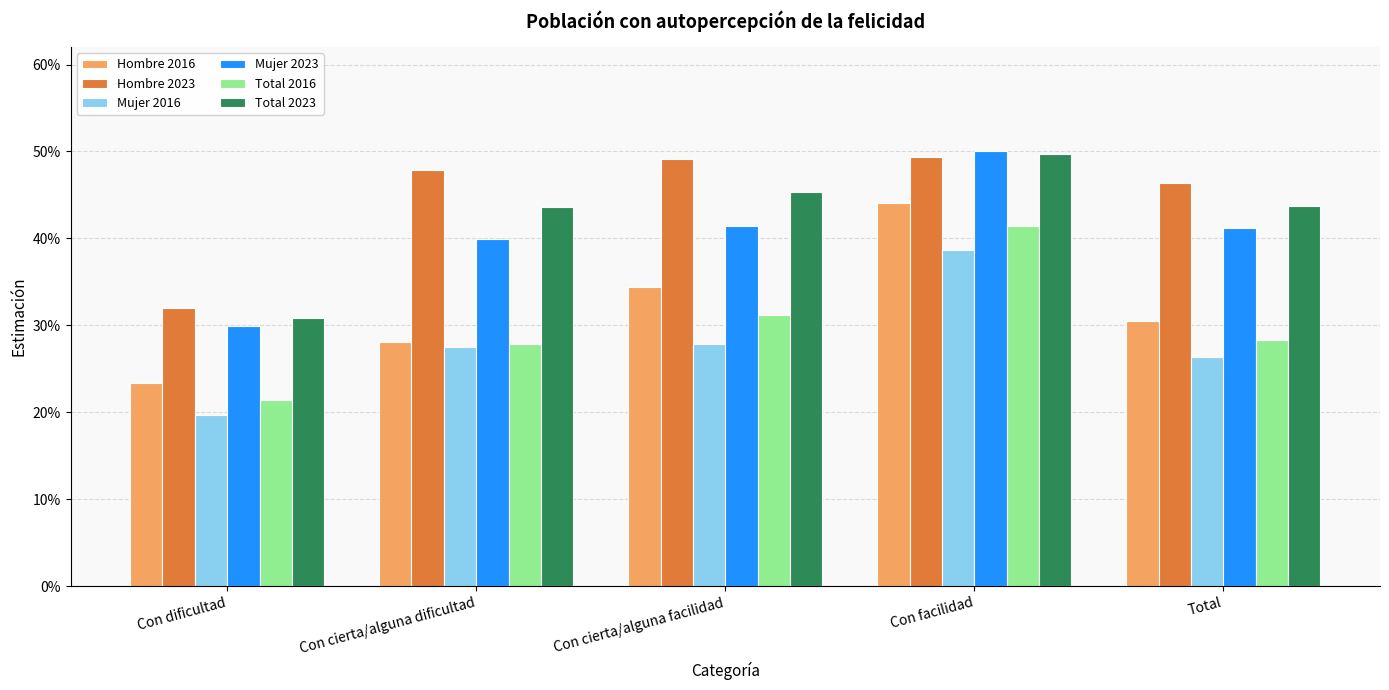

What is the label of the 1st bar from the right?

Total